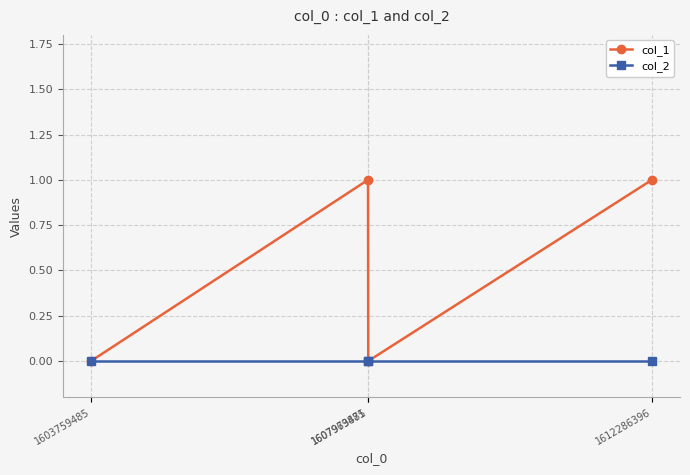

Rank the series by their maximum value, from lowest to highest.

col_2, col_1